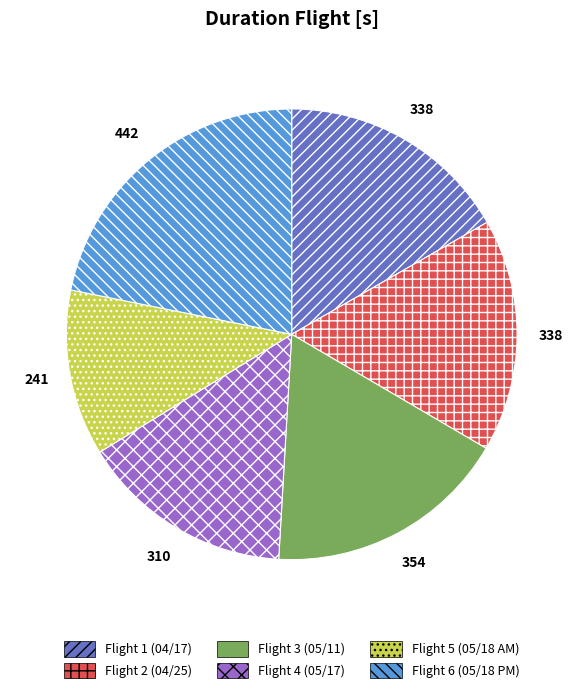

Does any single category account for the majority?

No